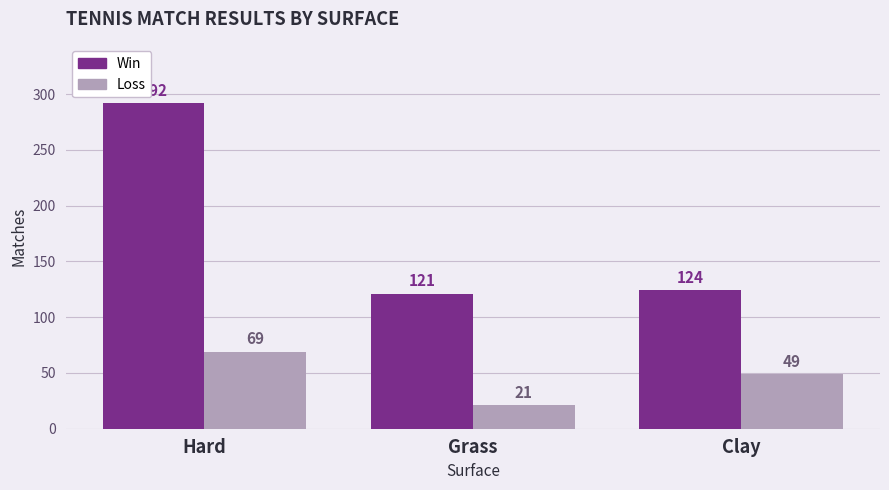

Between Hard and Grass, which series saw the biggest shift?

Win